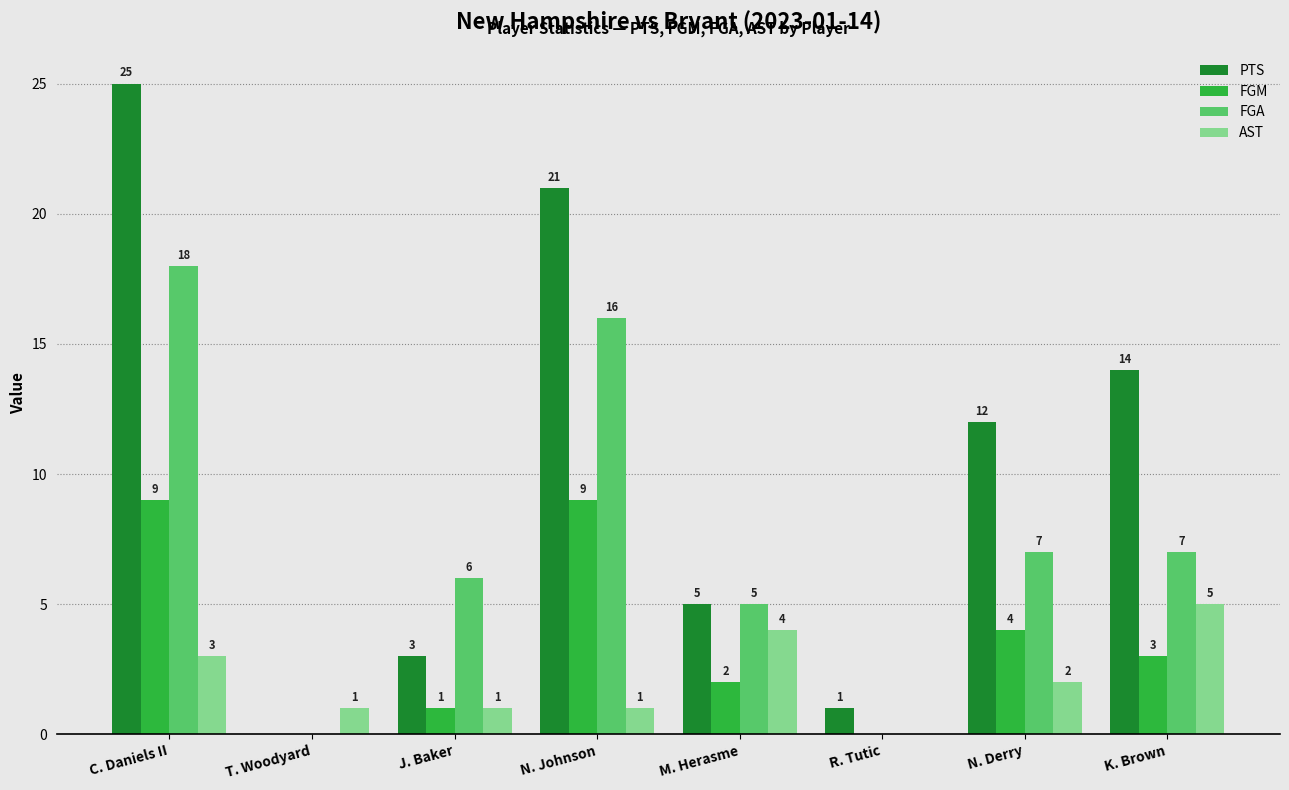

Are the bars horizontal?

No